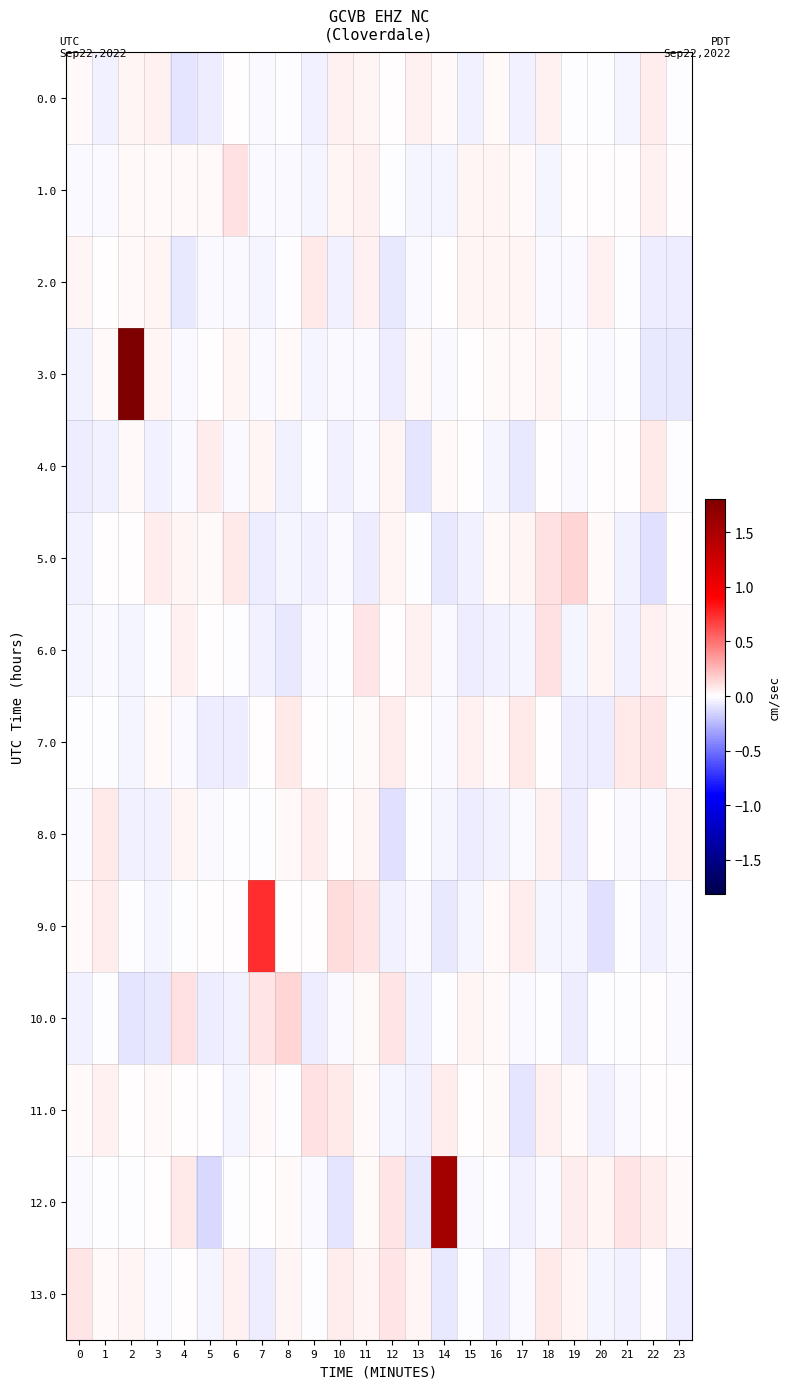

Reading right to left, list all the values displayed in this chart.

0.0: 23=-0.0	22=0.1	21=-0.0	20=-0.0	19=-0.0	18=0.0	17=-0.0	16=0.0	15=-0.0	14=0.0	13=0.1	12=0.0	11=0.0	10=0.0	9=-0.0	8=-0.0	7=-0.0	6=0.0	5=-0.1	4=-0.1	3=0.0	2=0.0	1=-0.1	0=0.0
1.0: 23=0.0	22=0.0	21=0.0	20=0.0	19=0.0	18=-0.0	17=0.0	16=0.0	15=0.0	14=-0.0	13=-0.0	12=-0.0	11=0.1	10=0.0	9=-0.0	8=-0.0	7=-0.0	6=0.1	5=0.0	4=0.0	3=0.0	2=0.0	1=-0.0	0=-0.0
2.0: 23=-0.1	22=-0.1	21=-0.0	20=0.0	19=-0.0	18=-0.0	17=0.0	16=0.0	15=0.0	14=0.0	13=-0.0	12=-0.1	11=0.0	10=-0.0	9=0.1	8=-0.0	7=-0.0	6=-0.0	5=-0.0	4=-0.1	3=0.0	2=0.0	1=0.0	0=0.0
3.0: 23=-0.1	22=-0.1	21=-0.0	20=-0.0	19=-0.0	18=0.0	17=0.0	16=0.0	15=0.0	14=-0.0	13=0.0	12=-0.1	11=-0.0	10=-0.0	9=-0.0	8=0.0	7=-0.0	6=0.0	5=0.0	4=-0.0	3=0.0	2=1.8	1=0.0	0=-0.0
4.0: 23=-0.0	22=0.1	21=0.0	20=0.0	19=-0.0	18=0.0	17=-0.1	16=-0.0	15=0.0	14=0.0	13=-0.1	12=0.0	11=-0.0	10=-0.0	9=-0.0	8=-0.0	7=0.0	6=-0.0	5=0.1	4=-0.0	3=-0.0	2=0.0	1=-0.0	0=-0.1
5.0: 23=0.0	22=-0.1	21=-0.0	20=0.0	19=0.1	18=0.1	17=0.0	16=0.0	15=-0.1	14=-0.1	13=-0.0	12=0.0	11=-0.1	10=-0.0	9=-0.0	8=-0.0	7=-0.1	6=0.1	5=0.0	4=0.0	3=0.1	2=0.0	1=0.0	0=-0.1
6.0: 23=0.0	22=0.0	21=-0.0	20=0.0	19=-0.0	18=0.1	17=-0.0	16=-0.0	15=-0.1	14=-0.0	13=0.0	12=0.0	11=0.1	10=-0.0	9=-0.0	8=-0.1	7=-0.1	6=-0.0	5=0.0	4=0.1	3=-0.0	2=-0.0	1=-0.0	0=-0.0
7.0: 23=-0.0	22=0.1	21=0.1	20=-0.1	19=-0.1	18=0.0	17=0.1	16=0.0	15=0.1	14=-0.0	13=0.0	12=0.1	11=0.0	10=-0.0	9=0.0	8=0.1	7=0.0	6=-0.1	5=-0.1	4=-0.0	3=0.0	2=-0.0	1=-0.0	0=-0.0
8.0: 23=0.1	22=-0.0	21=-0.0	20=0.0	19=-0.1	18=0.0	17=-0.0	16=-0.0	15=-0.1	14=-0.0	13=-0.0	12=-0.1	11=0.0	10=0.0	9=0.1	8=0.0	7=-0.0	6=-0.0	5=-0.0	4=0.0	3=-0.0	2=-0.1	1=0.1	0=-0.0
9.0: 23=-0.0	22=-0.1	21=-0.0	20=-0.1	19=-0.0	18=-0.0	17=0.1	16=0.0	15=-0.0	14=-0.1	13=-0.0	12=-0.0	11=0.1	10=0.1	9=0.0	8=0.0	7=0.7	6=0.0	5=0.0	4=-0.0	3=-0.0	2=-0.0	1=0.1	0=0.0
10.0: 23=-0.0	22=0.0	21=-0.0	20=-0.0	19=-0.1	18=-0.0	17=-0.0	16=0.0	15=0.0	14=-0.0	13=-0.0	12=0.1	11=0.0	10=-0.0	9=-0.1	8=0.1	7=0.1	6=-0.1	5=-0.1	4=0.1	3=-0.1	2=-0.1	1=-0.0	0=-0.0
11.0: 23=0.0	22=0.0	21=-0.0	20=-0.1	19=0.0	18=0.0	17=-0.1	16=0.0	15=0.0	14=0.1	13=-0.1	12=-0.0	11=0.0	10=0.1	9=0.1	8=-0.0	7=0.0	6=-0.0	5=0.0	4=0.0	3=0.0	2=0.0	1=0.1	0=0.0
12.0: 23=0.0	22=0.1	21=0.1	20=0.0	19=0.1	18=-0.0	17=-0.1	16=-0.0	15=-0.0	14=1.5	13=-0.1	12=0.1	11=0.0	10=-0.1	9=-0.0	8=0.0	7=0.0	6=-0.0	5=-0.1	4=0.1	3=0.0	2=-0.0	1=-0.0	0=-0.0
13.0: 23=-0.1	22=0.0	21=-0.1	20=-0.0	19=0.0	18=0.1	17=-0.0	16=-0.1	15=-0.0	14=-0.1	13=0.0	12=0.1	11=0.0	10=0.1	9=-0.0	8=0.0	7=-0.1	6=0.0	5=-0.0	4=0.0	3=-0.0	2=0.0	1=0.0	0=0.1